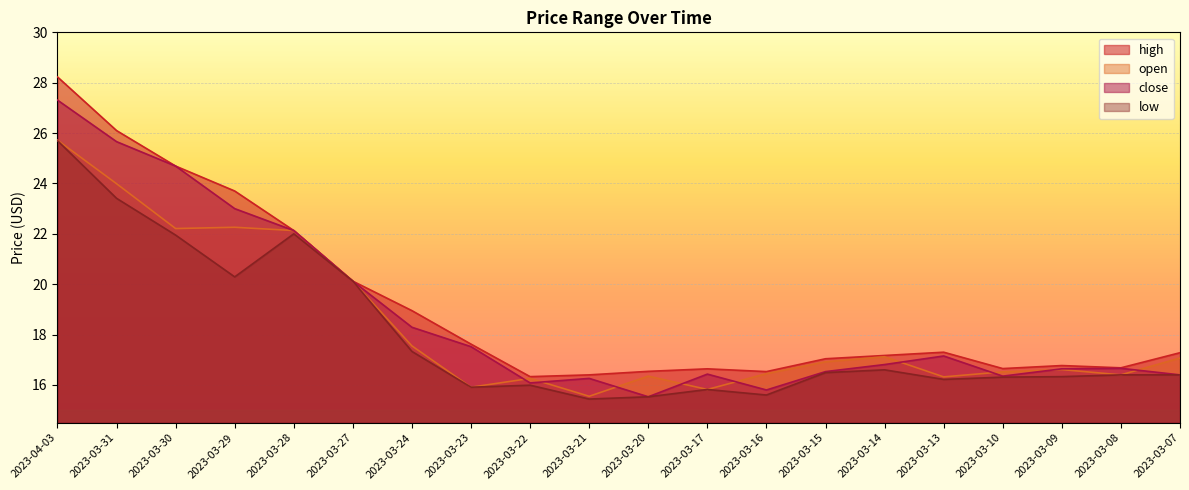

At which category does low reach its first local valley?

2023-03-29